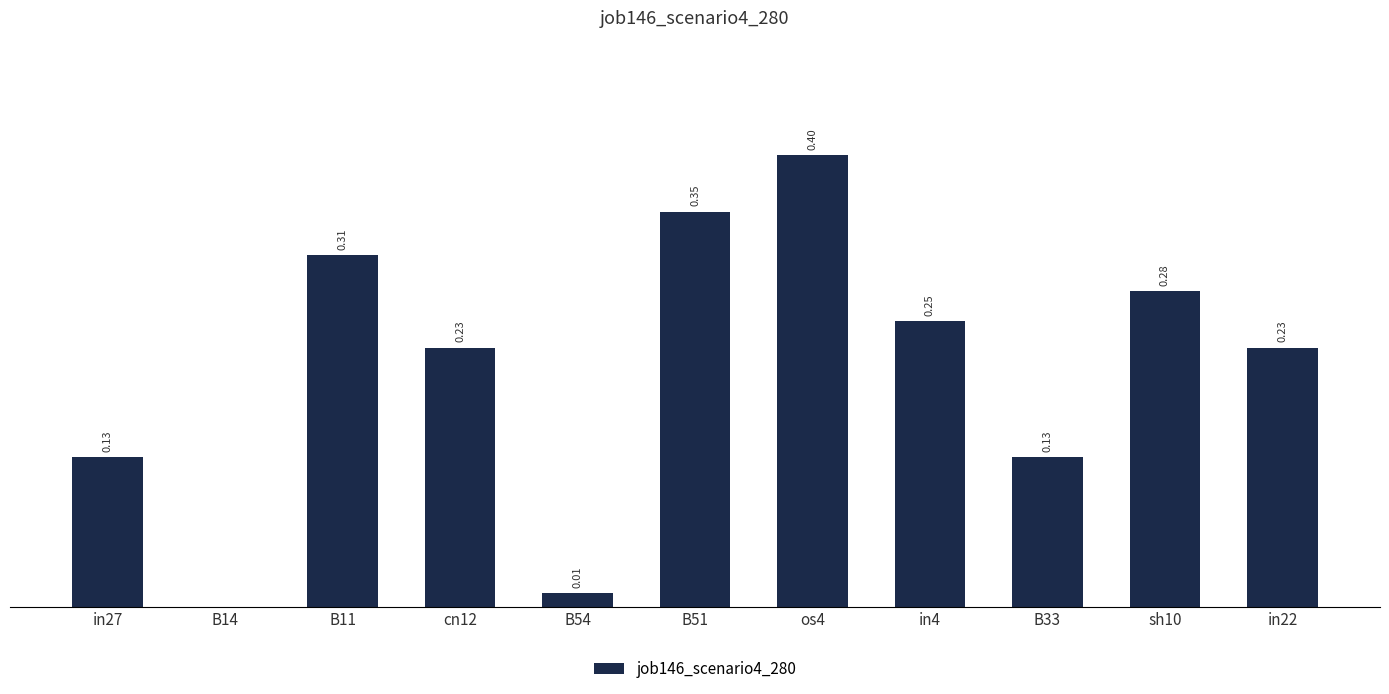

Which has a higher value, in4 or B54?

in4